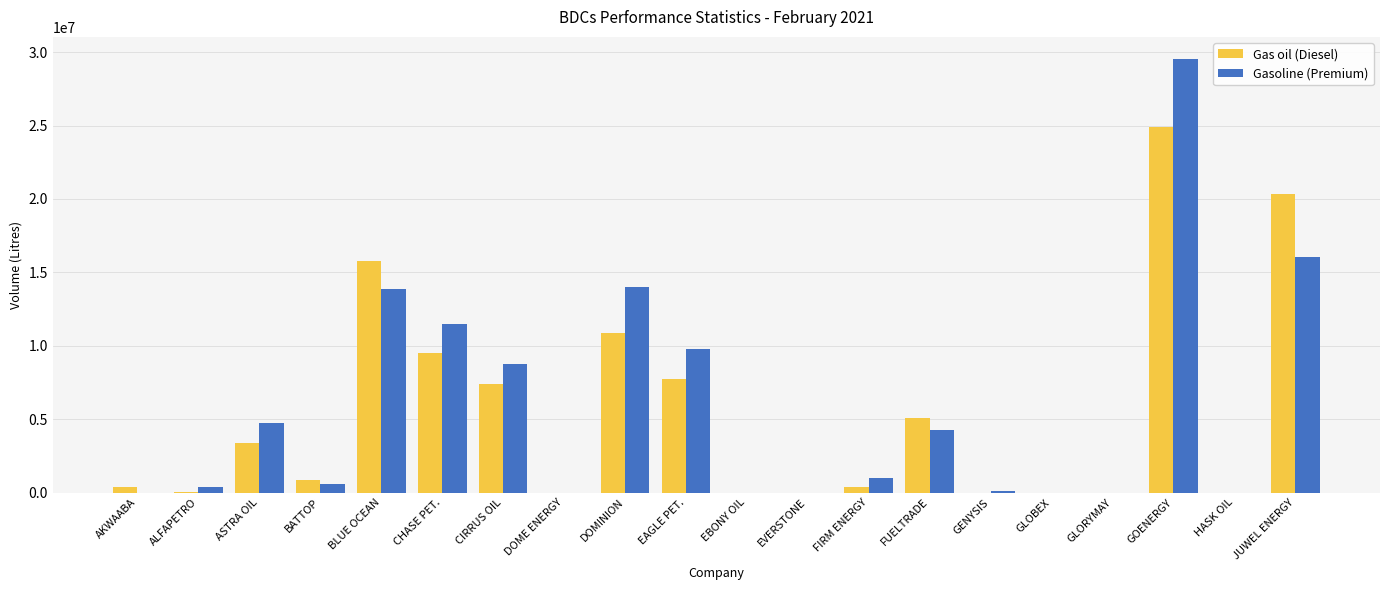

At which category is the sum across all series the highest?

GOENERGY